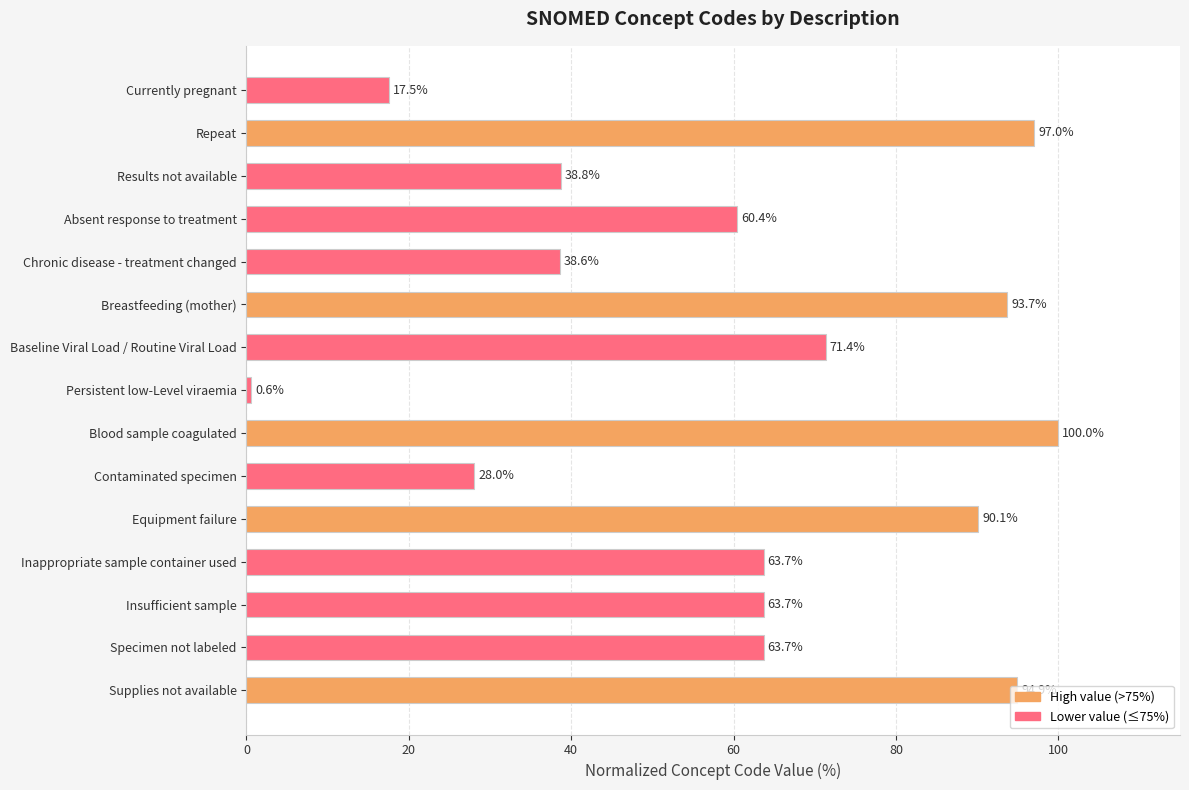

What is the change in value from Results not available to Breastfeeding (mother)?

+54.9